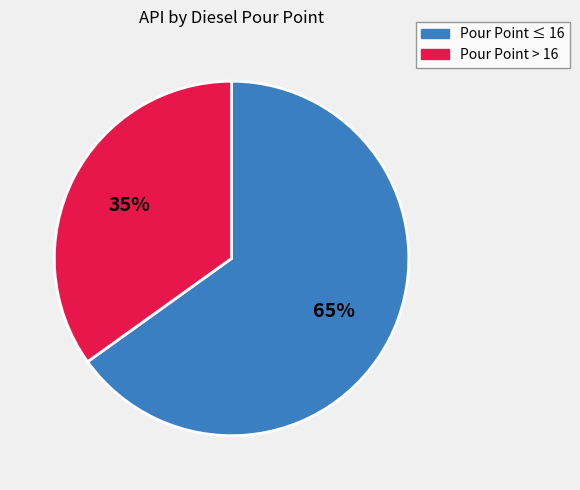

Is there any slice that represents more than half of the pie?

Yes